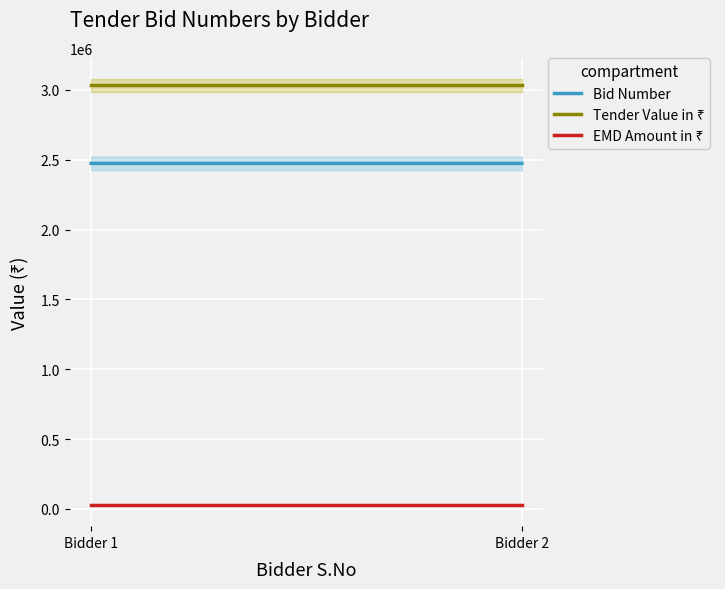

What is the minimum value for Bid Number?

2473115.0